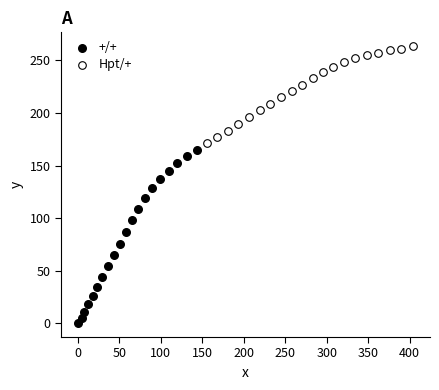

Which series reaches the minimum Y coordinate?

+/+